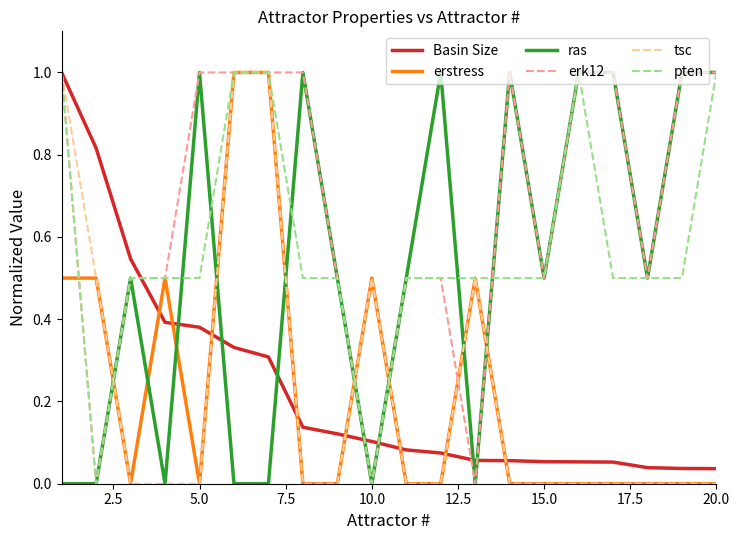

Which series has the largest total across all categories?

erk12